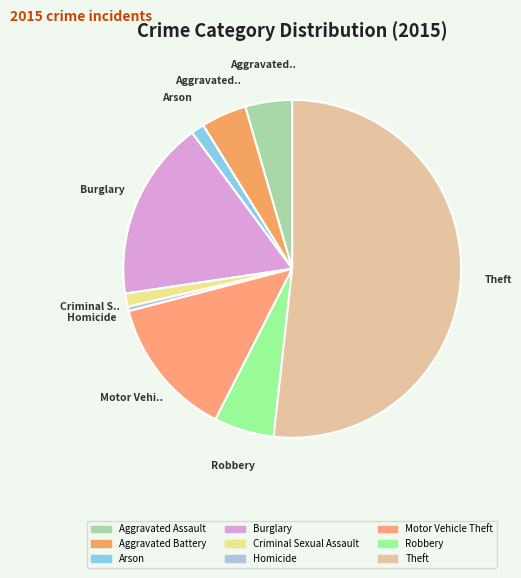

Which has a higher value, Aggravated Assault or Robbery?

Robbery